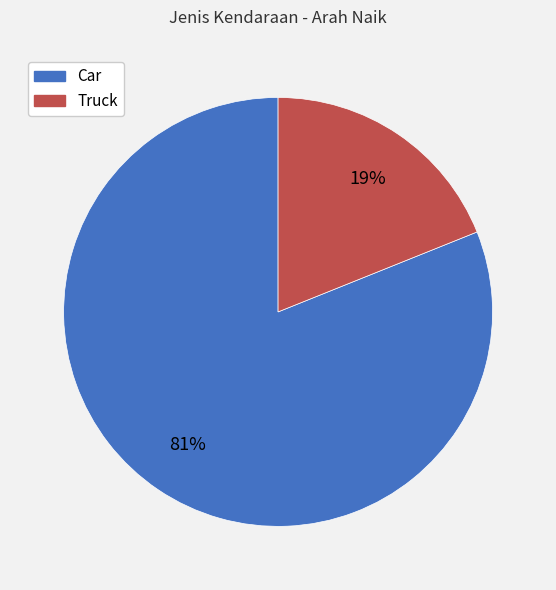

Between Car and Truck, which is larger?

Car